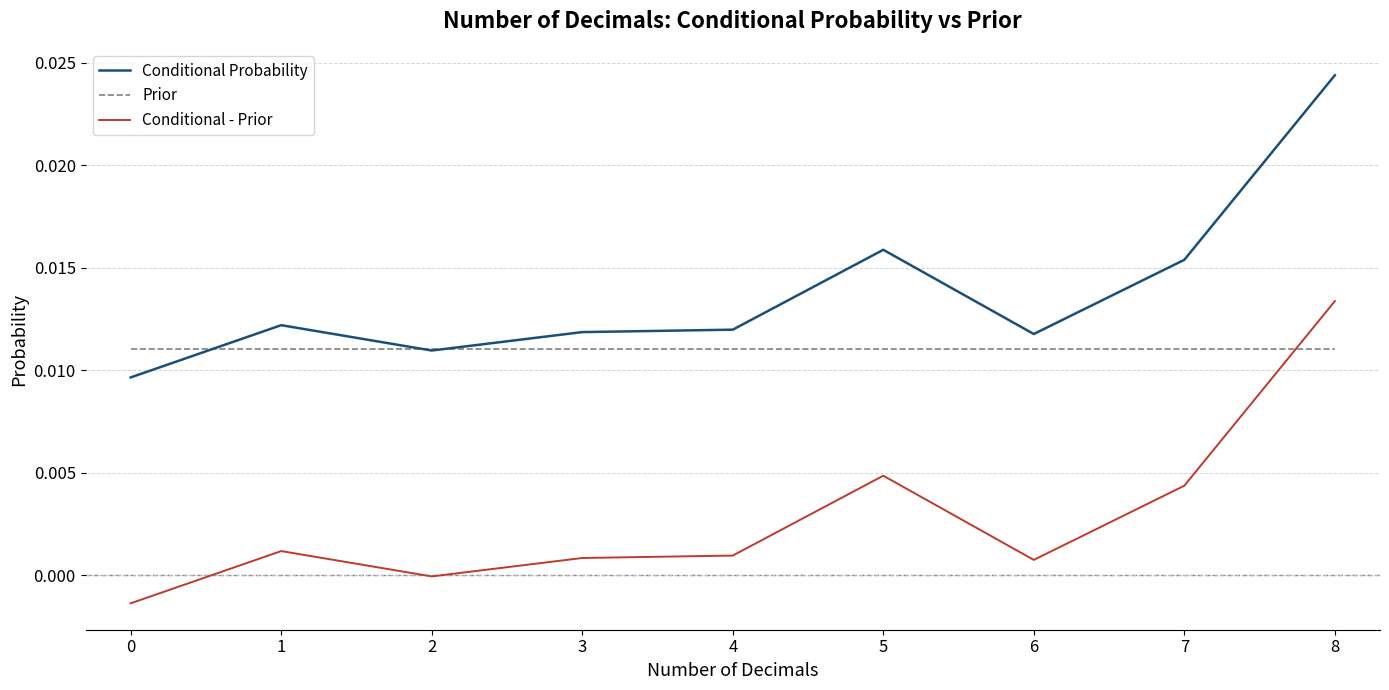

Is it true that Prior equals 0.0 at 1?

True